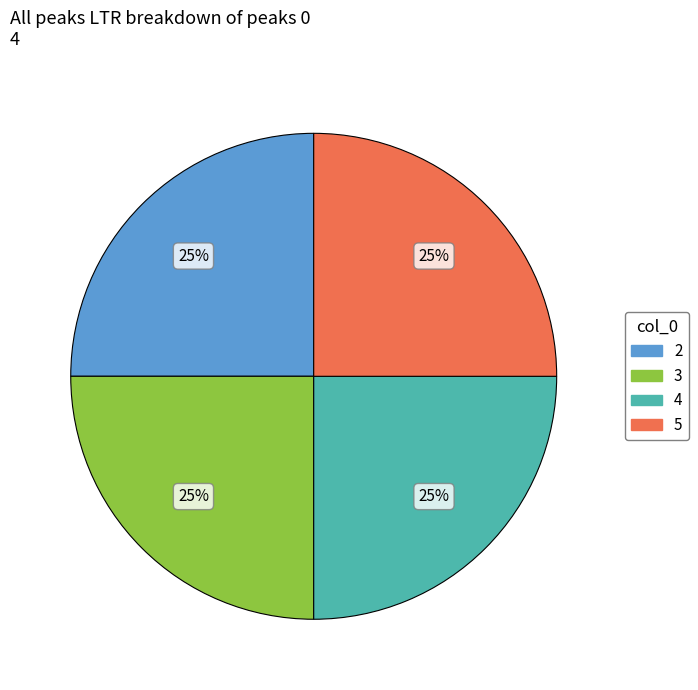

To the nearest percent, what is the difference between the largest and smallest slice percentages?

0%